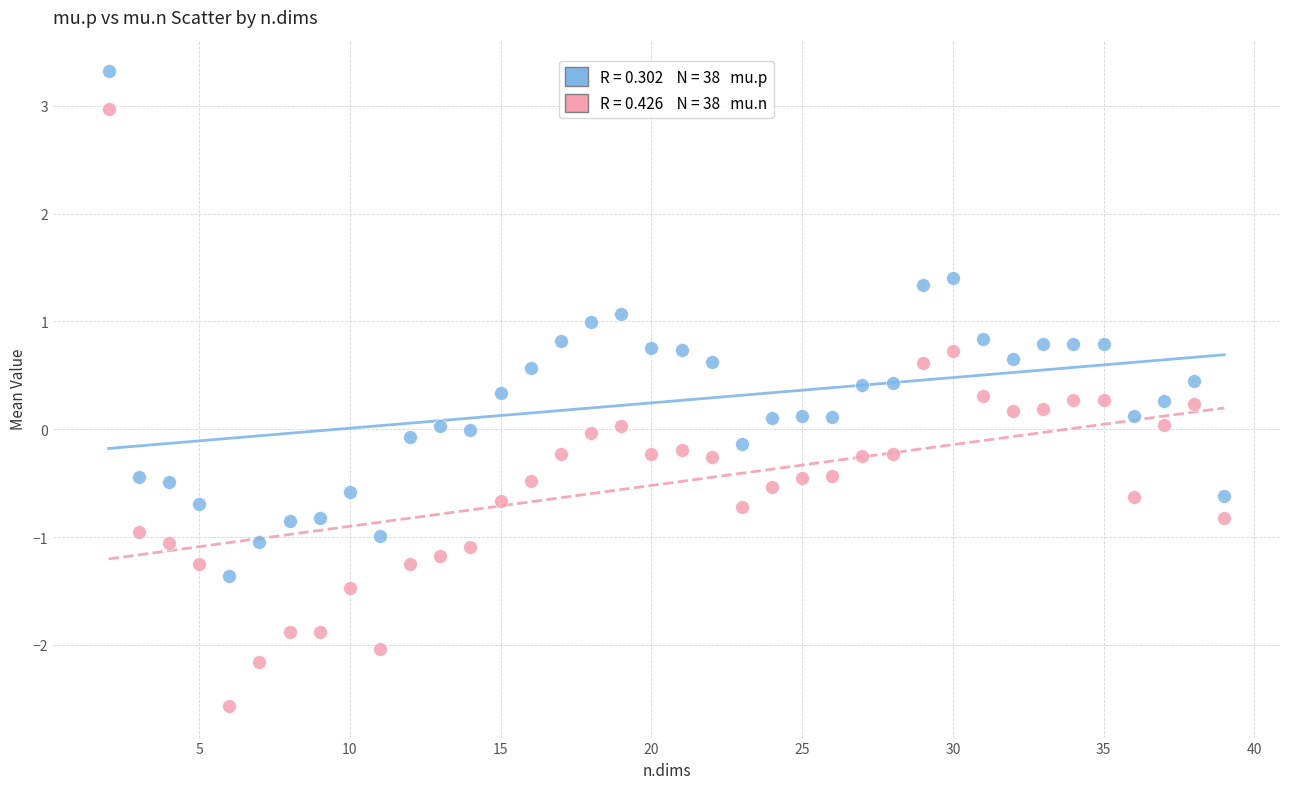

Across all data points, what is the range of X values (max minus min)?

37.0